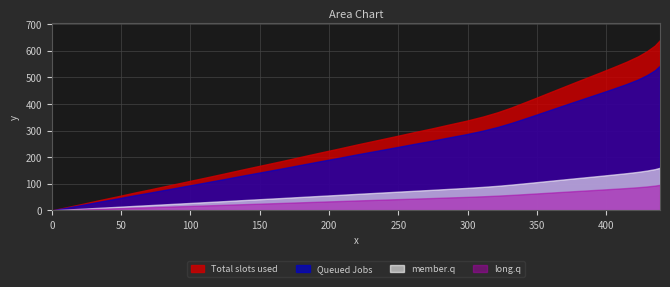

Reading left to right, what are all the values shown in this chart?

0.0	12.2	25.4	39.6	52.7	66.9	80.0	94.1	108.2	123.1	138.2	154.2	169.2	185.1	201.2	217.3	232.2	248.4	263.3	278.3	293.5	307.5	322.7	336.9	352.6	368.9	386.8	405.2	423.6	443.1	462.6	482.1	501.5	519.9	539.4	559.0	579.1	598.7	620.0	640.8